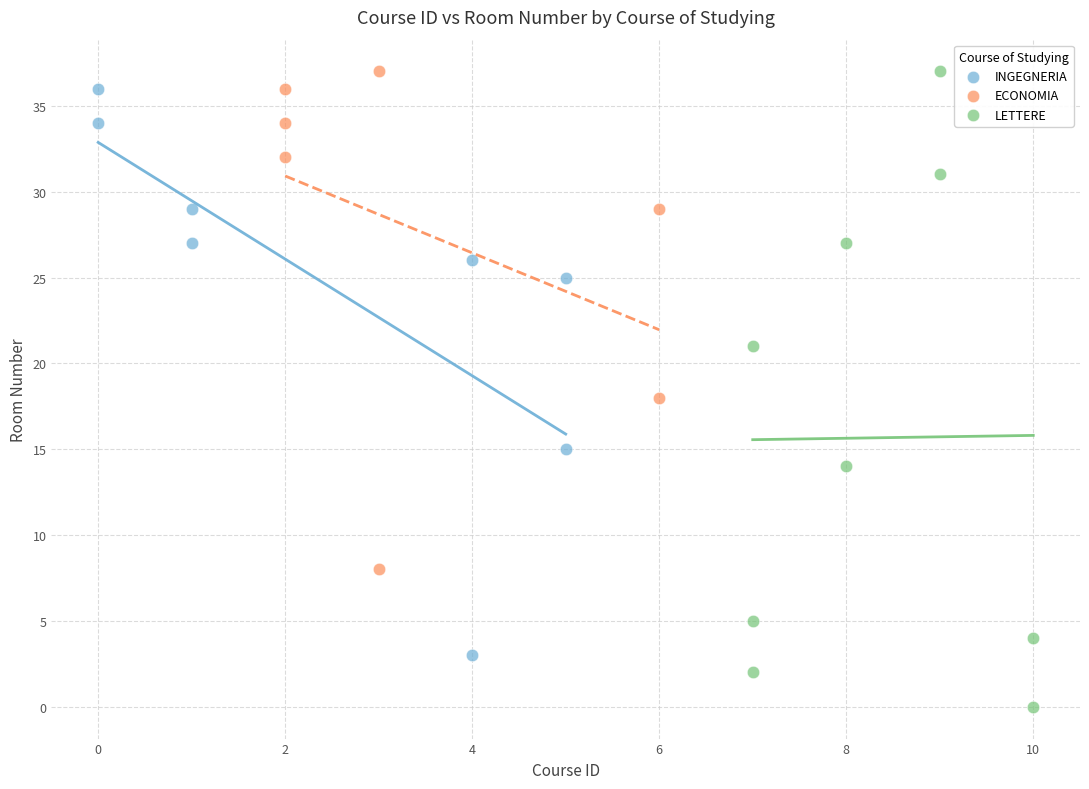

Which series reaches the minimum Y coordinate?

LETTERE